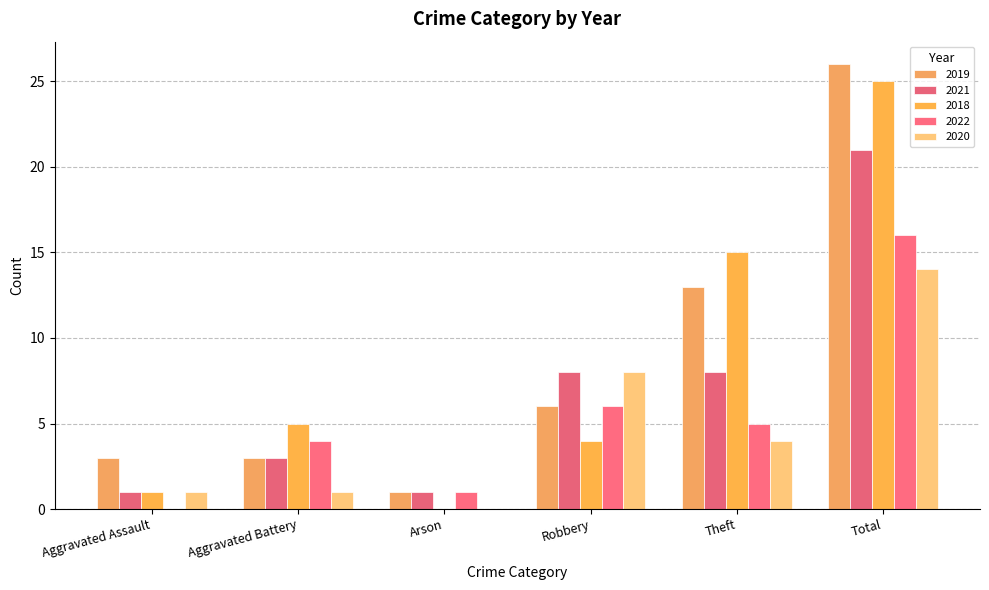

How many distinct data groups are displayed?

5